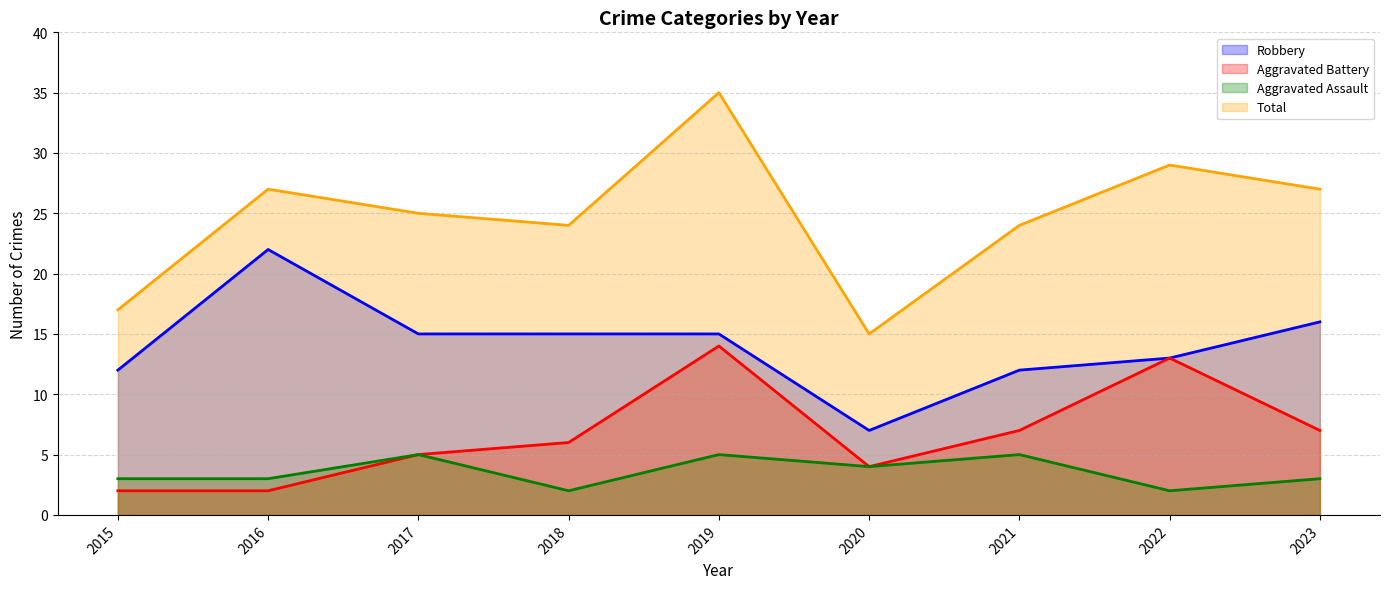

What is the smallest value displayed?

2